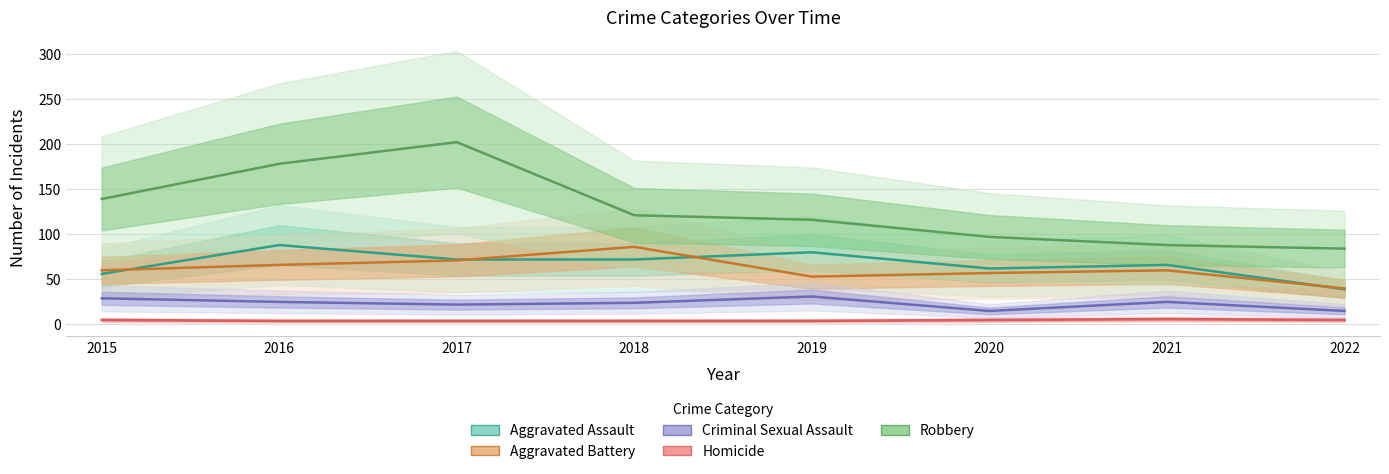

Which series changed the most between 2017 and 2022?

Robbery